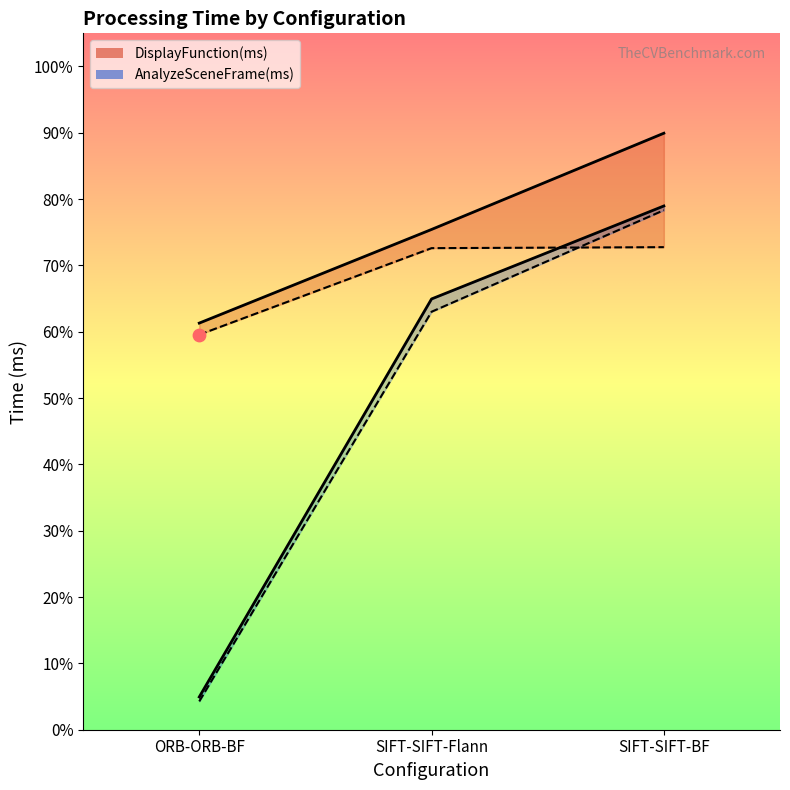

What is the total value across all series at SIFT-SIFT-Flann?

276.0